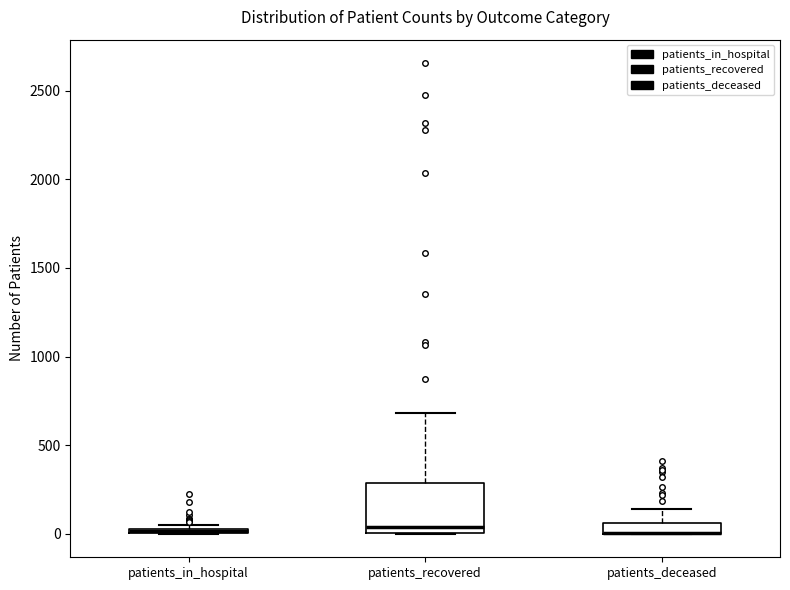

Comparing the boxes themselves (not the whiskers), which one is the tallest?

patients_recovered